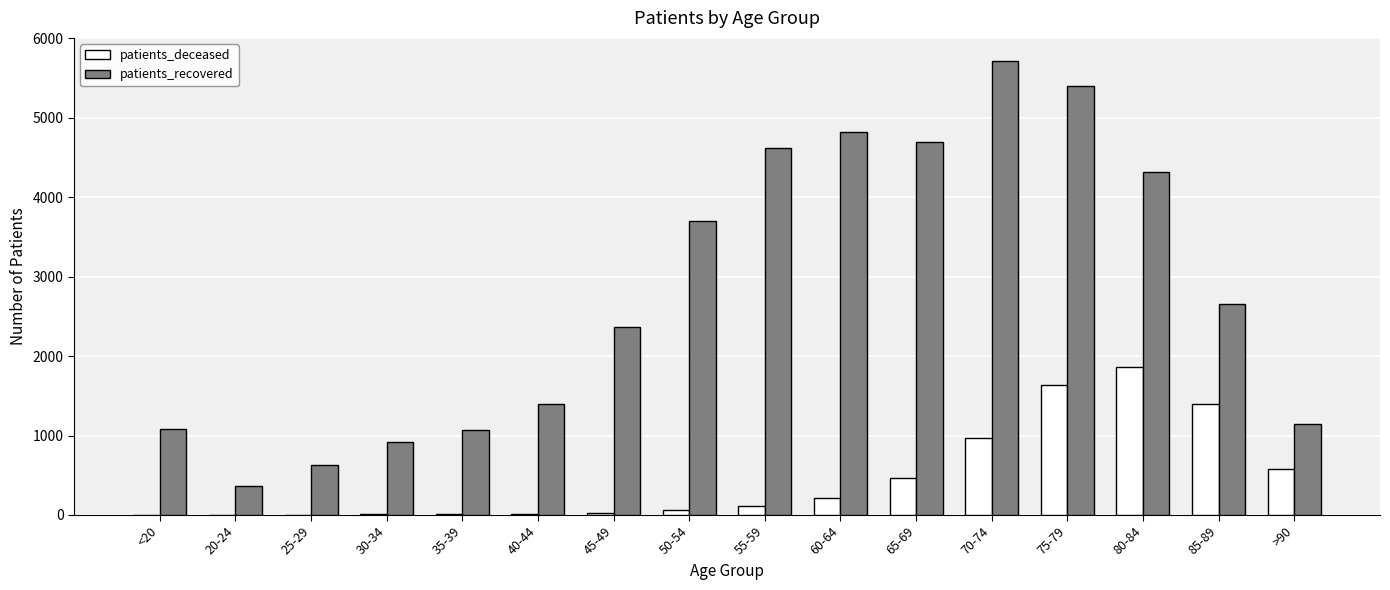

Which series changed the most between 35-39 and 55-59?

patients_recovered